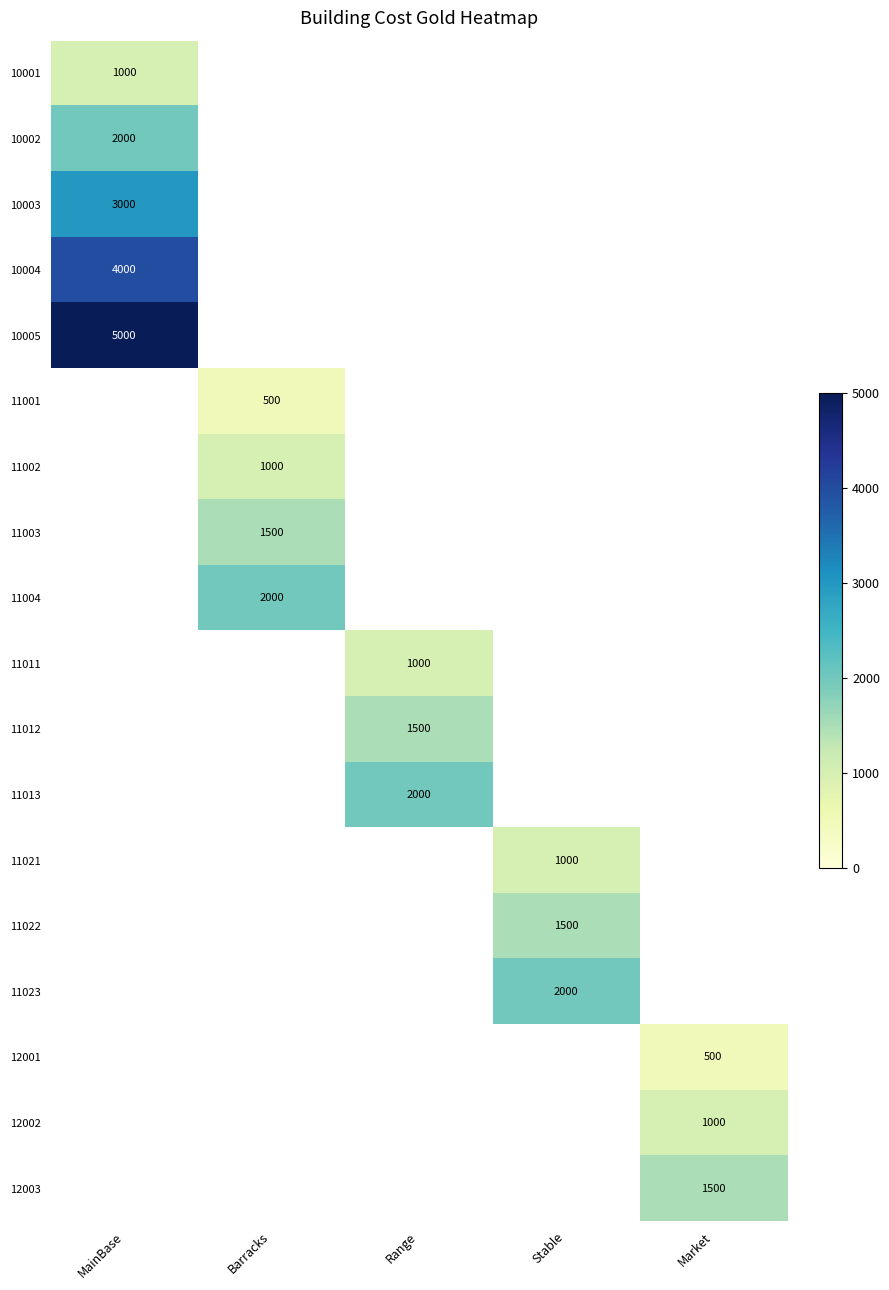

Is it true that 10002 equals 2000 at MainBase?

True